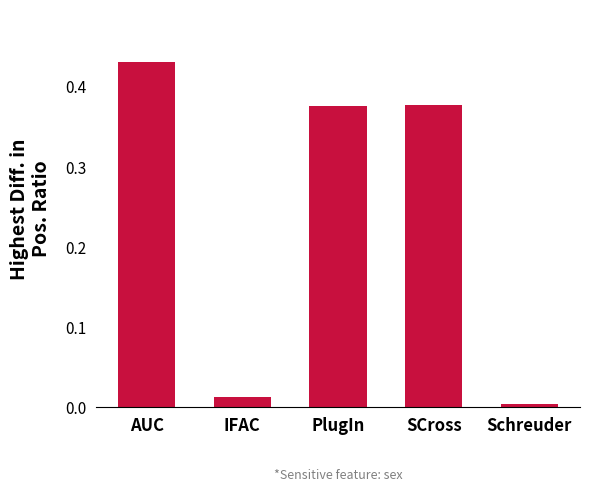

The chart shows a value of 0.5 at PlugIn. True or false?

False